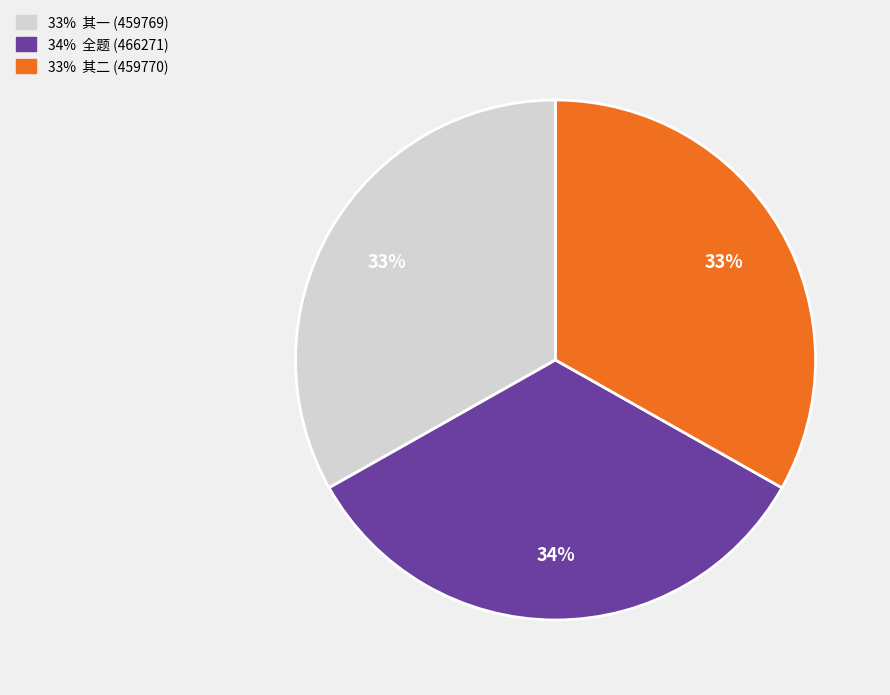

Is there a majority slice in this chart?

No